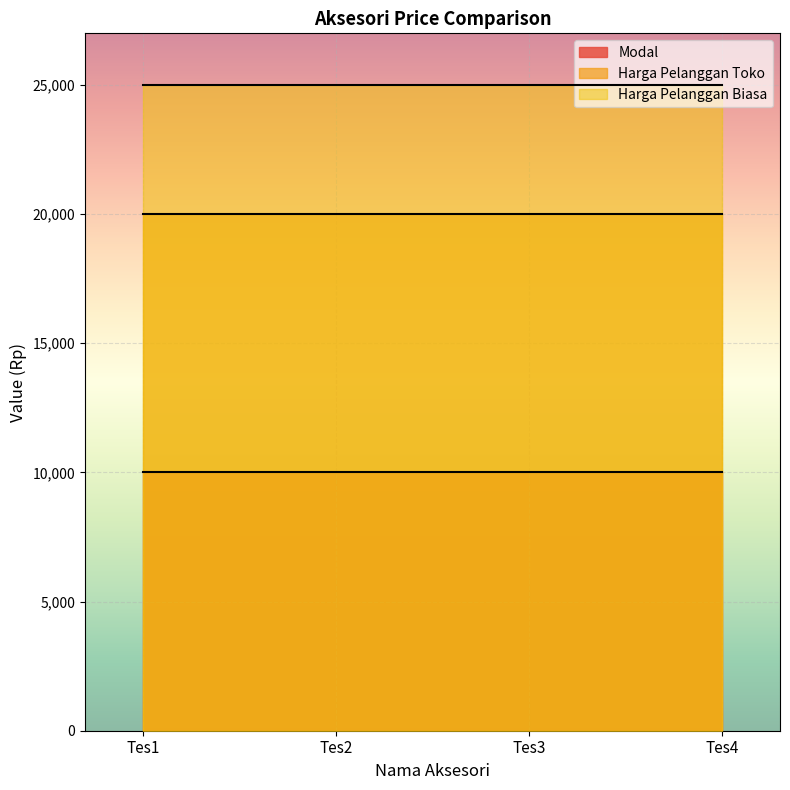

List the series in order of their peak value, highest first.

Harga Pelanggan Biasa, Harga Pelanggan Toko, Modal